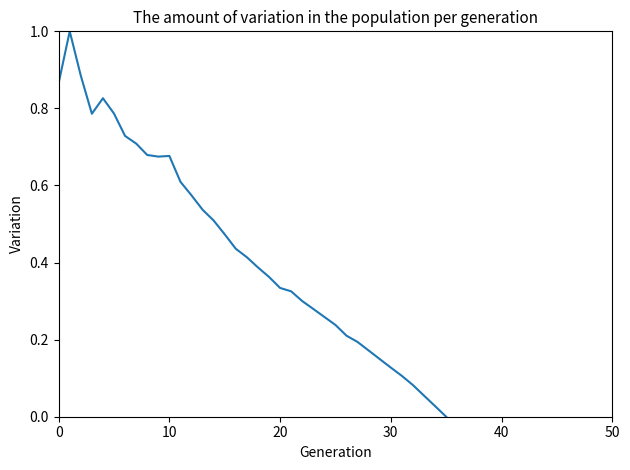

What is the greatest value displayed?

1.0